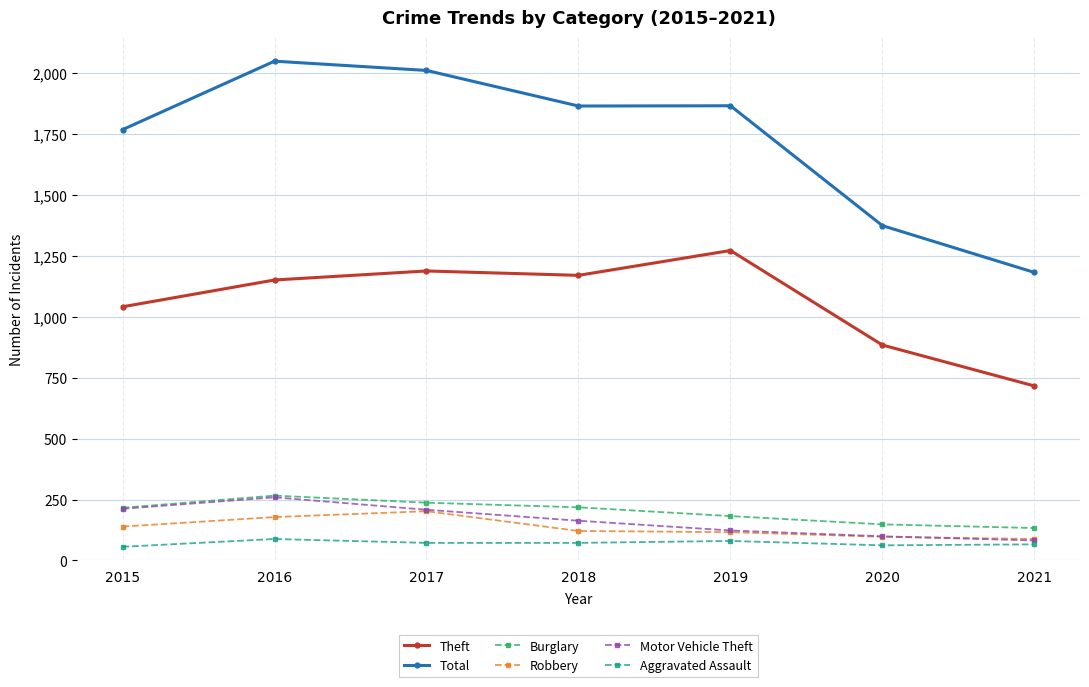

What is the total value across all series at 2015?

3432